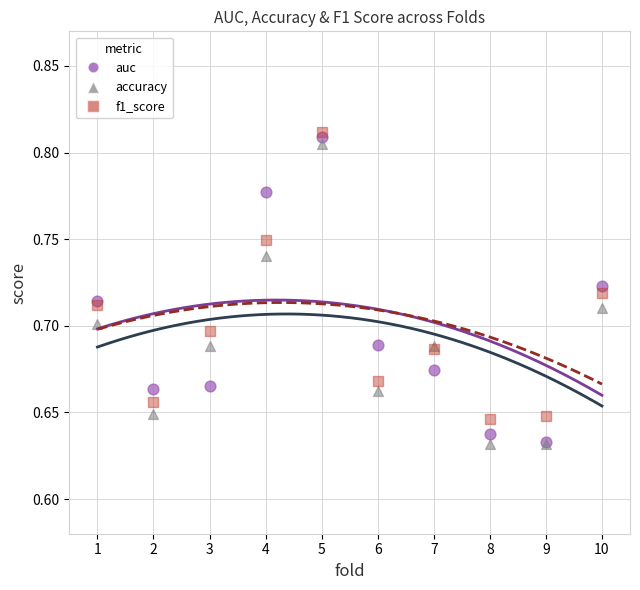

What are all the series names shown in the legend?

auc, accuracy, f1_score